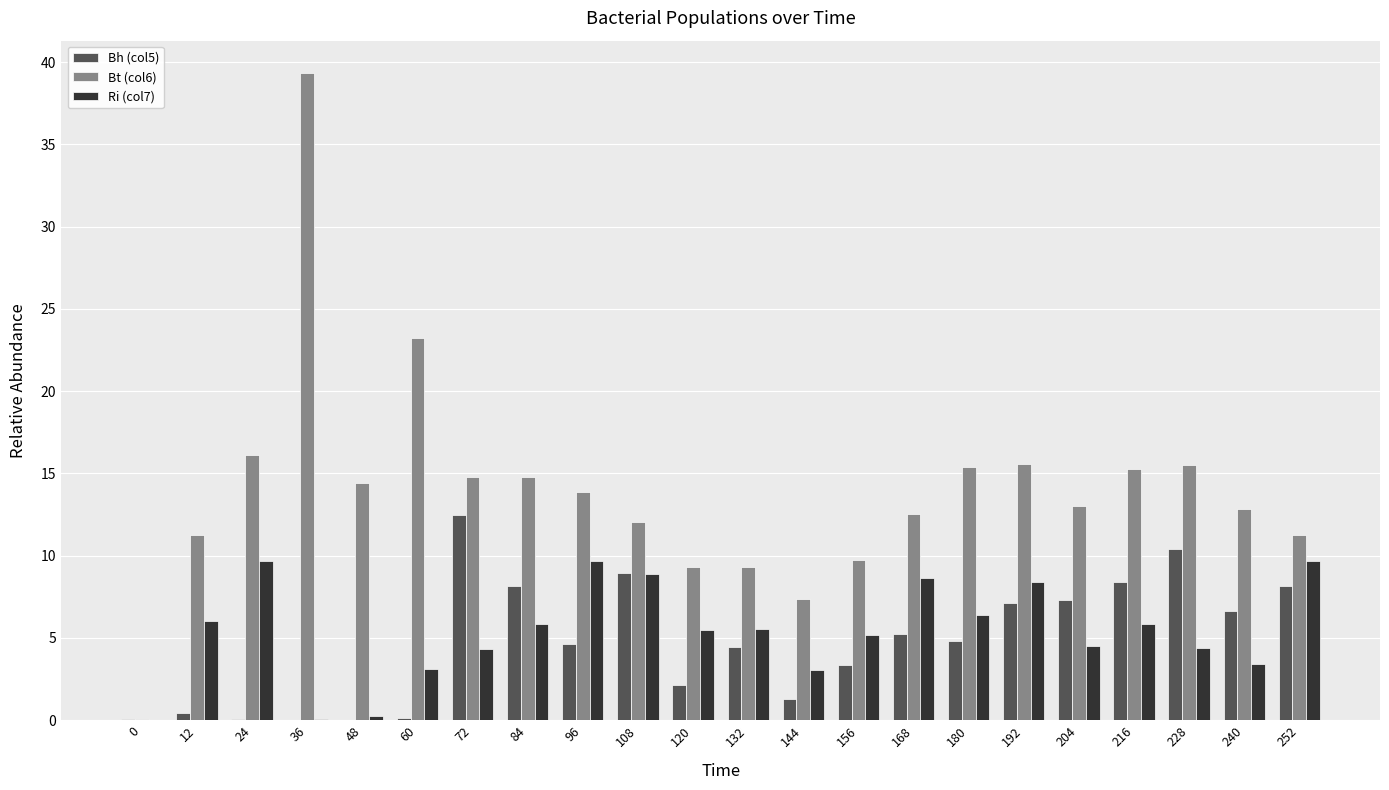

Are the bars grouped side by side (vs. stacked)?

Yes